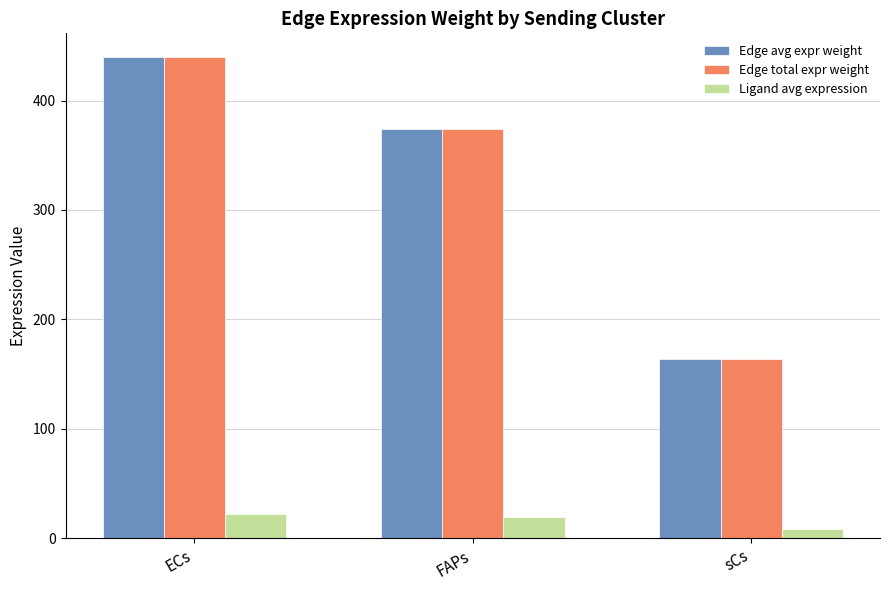

What is the spread (max minus min) of values at ECs?

417.1